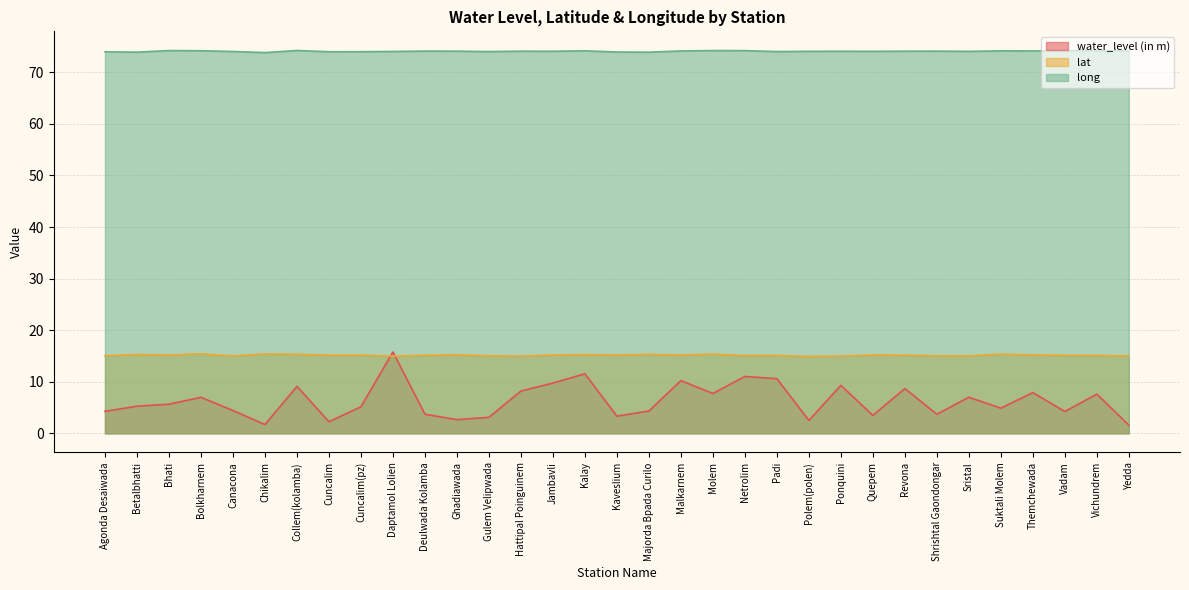

Rank the series by their maximum value, from highest to lowest.

long, water_level (in m), lat